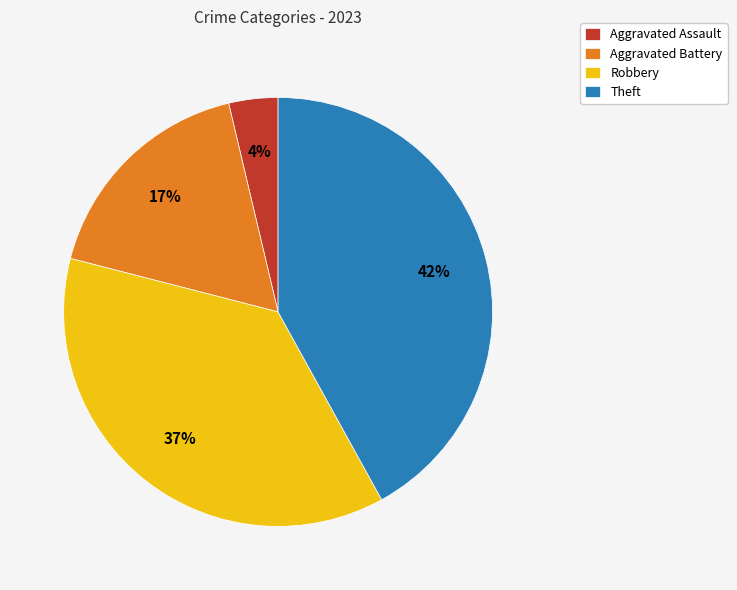

Is it true that Robbery is 37% of the pie?

True